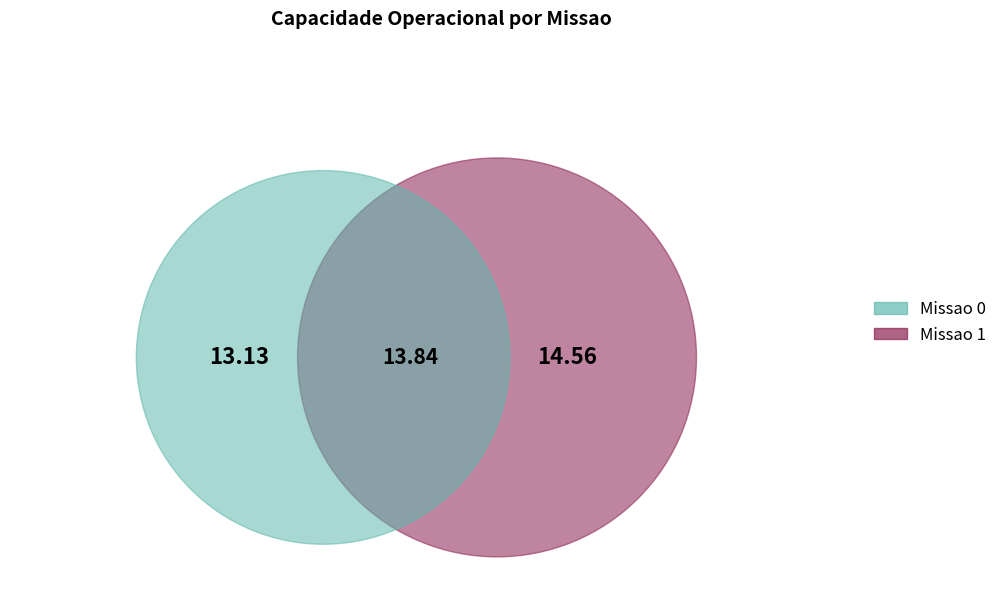

To the nearest percent, what portion does 0 represent?

47%